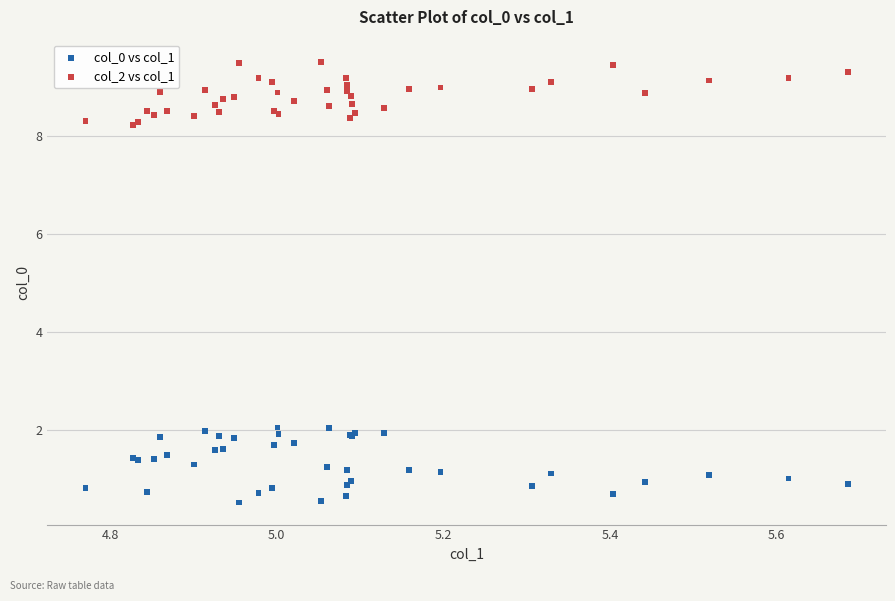

What is the X range (max minus min) for the scatter plot?

0.9